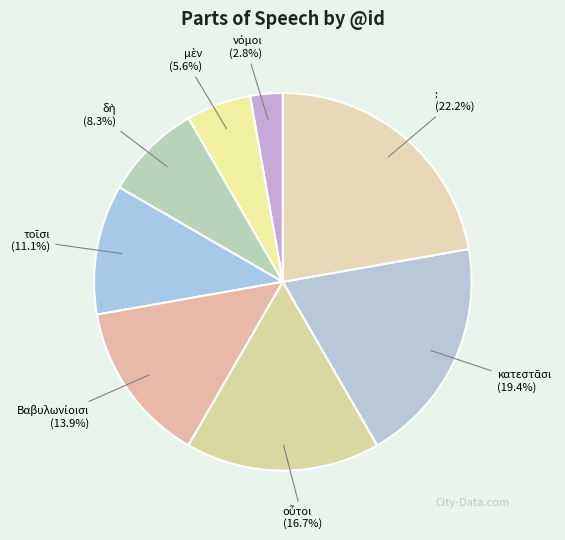

Which category has the biggest portion of the pie?

: